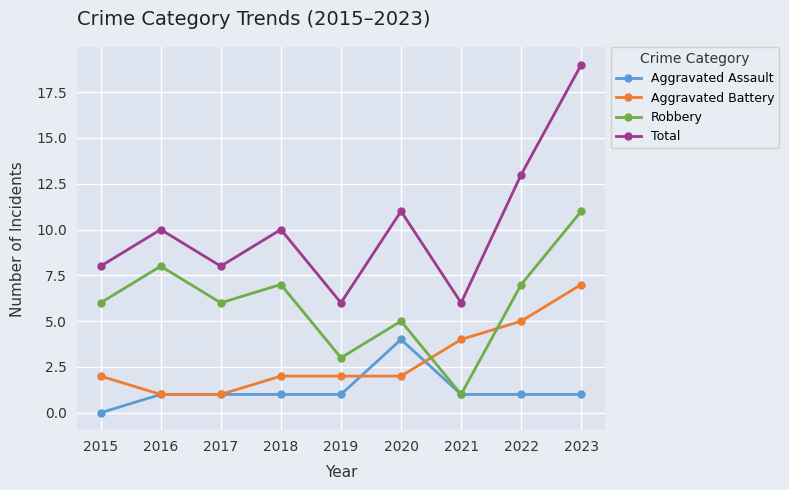

Is this an area chart (filled region under the line)?

No